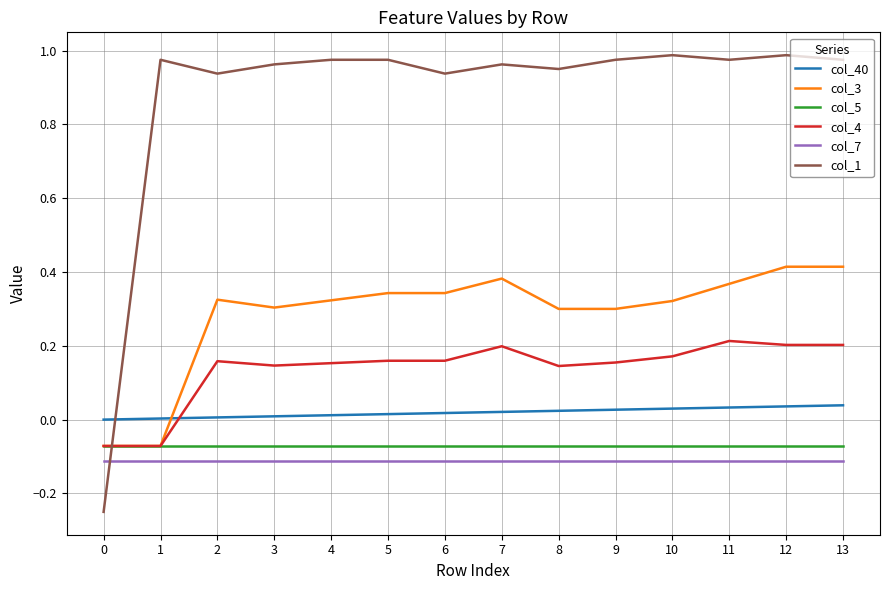

Which series has the largest total across all categories?

col_1